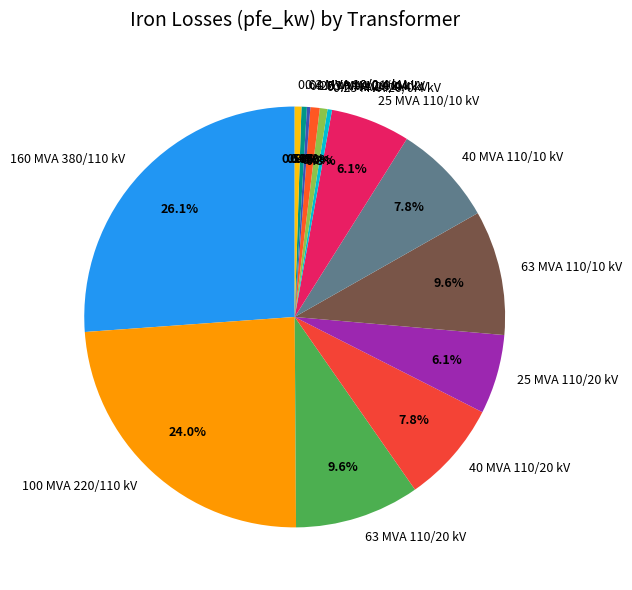

Does 25 MVA 110/20 kV represent more than half of the total?

No